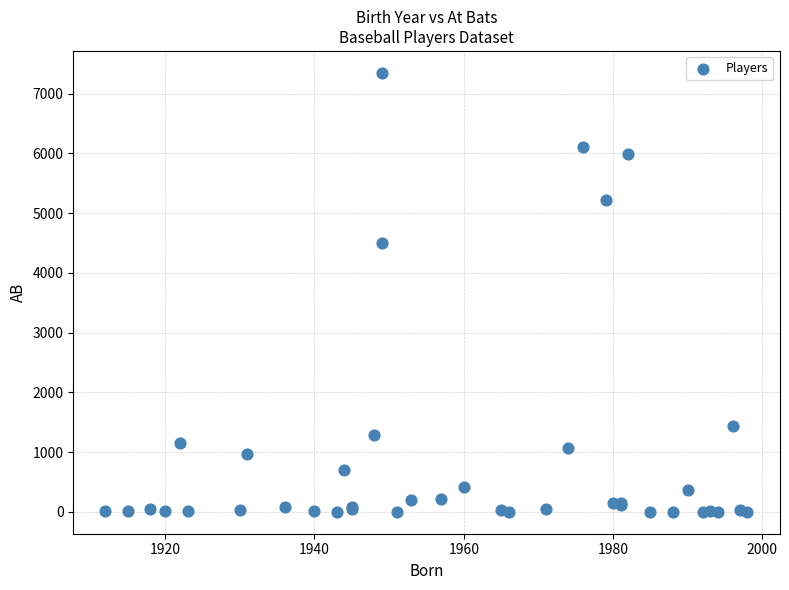

What Y value in the scatter plot is closest to 3674?

4502